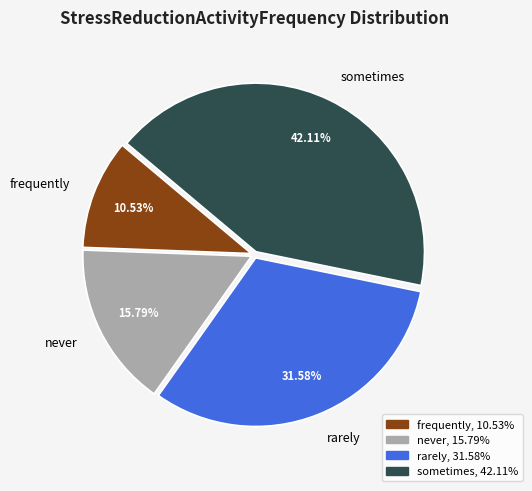

To the nearest percent, what is the difference between the sometimes and never slice percentages?

26%